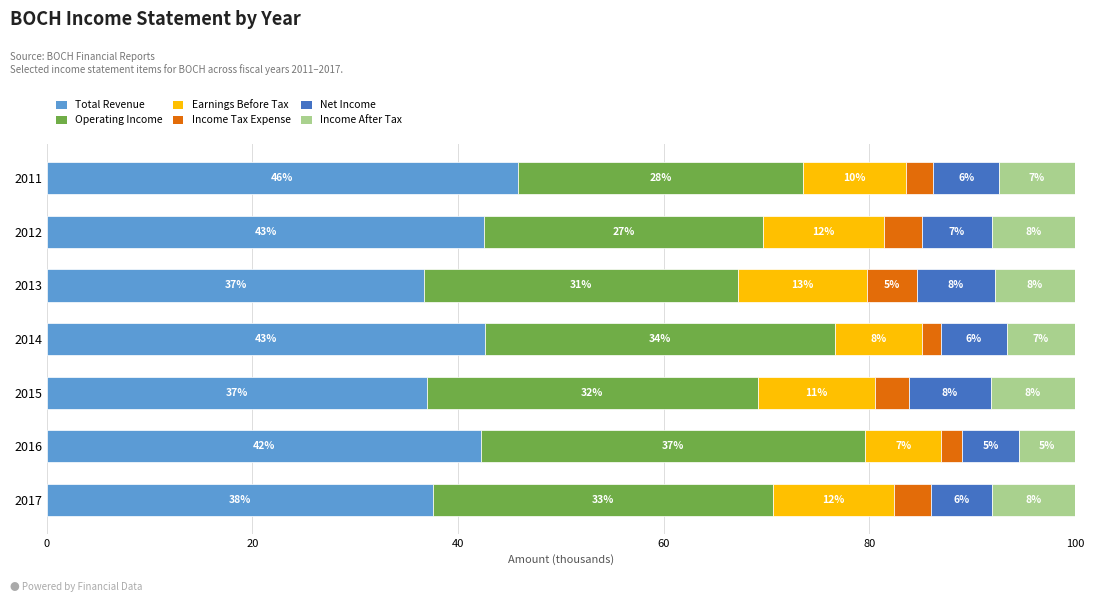

What are all the series names shown in the legend?

Total Revenue, Operating Income, Earnings Before Tax, Income Tax Expense, Net Income, Income After Tax